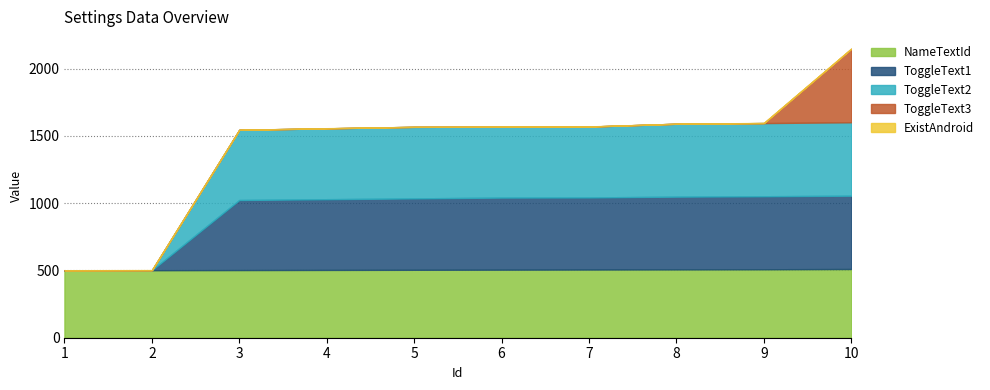

What is the total value across all series at 5?

1568